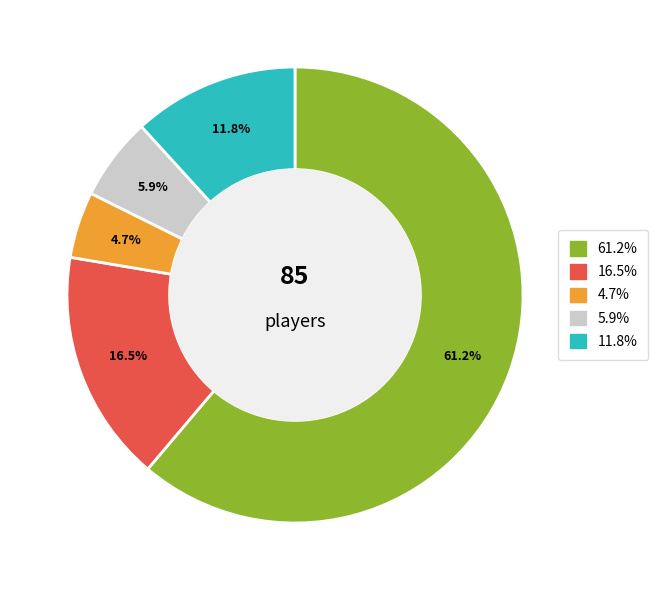

Does any single category account for the majority?

Yes